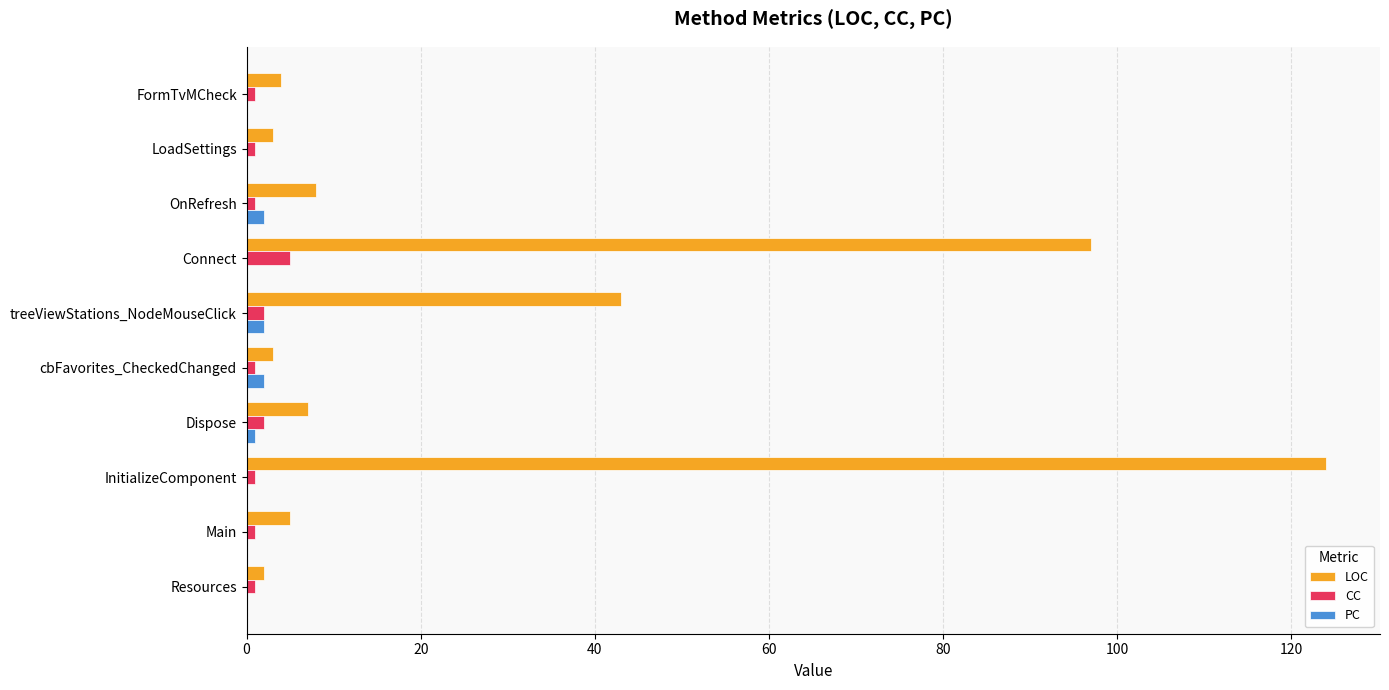

What is the average value of the CC series?

2